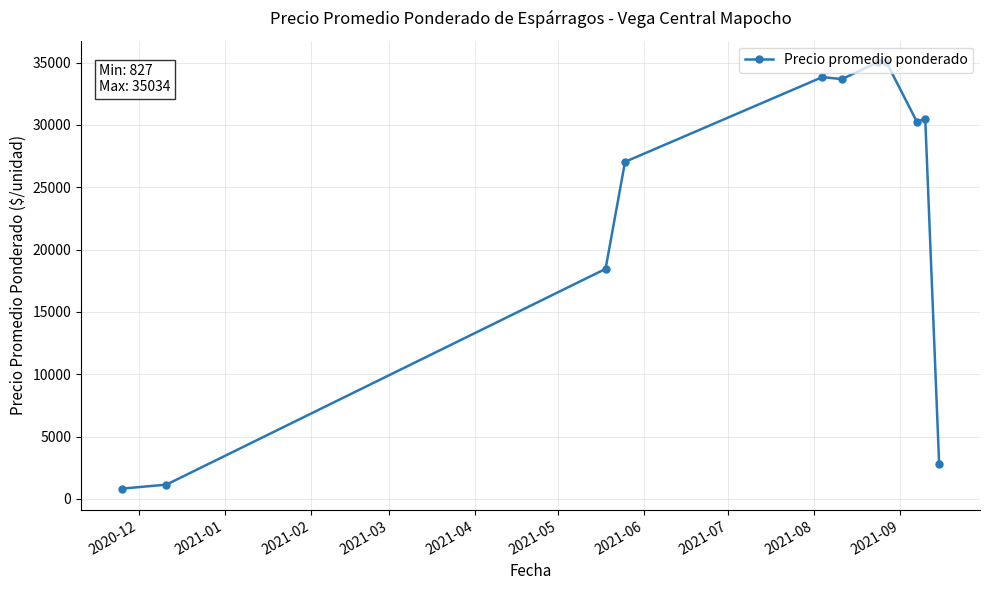

What is the average value?

22598.2